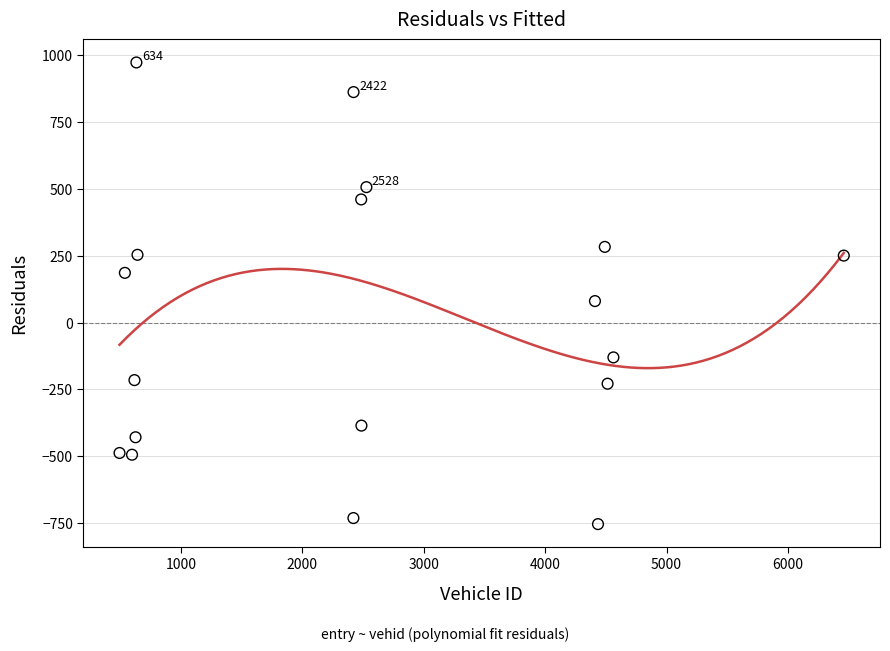

What is the range of Y values (max minus min)?

1727.5